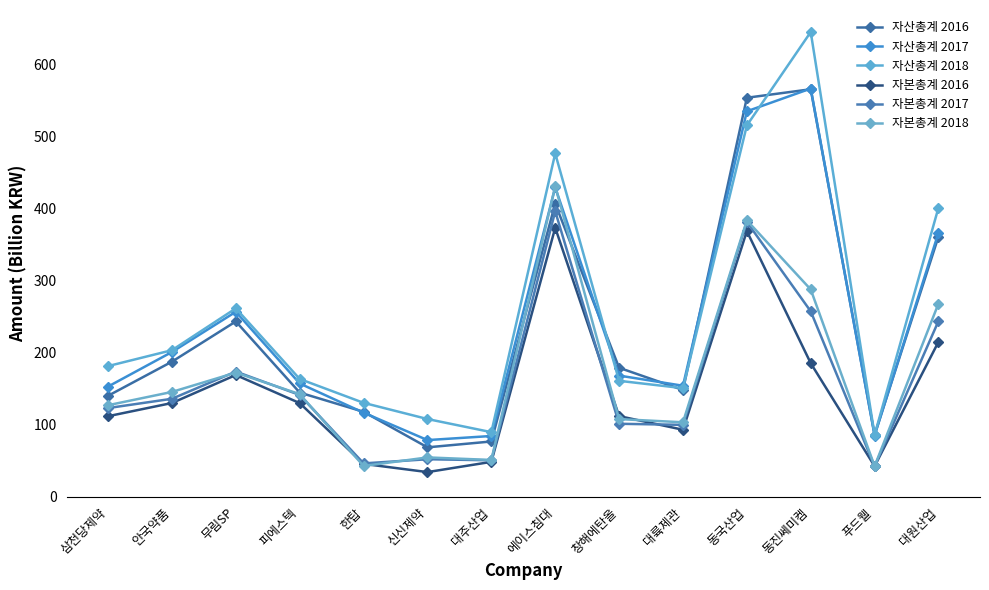

What is the label of the 1st point from the right?

대원산업